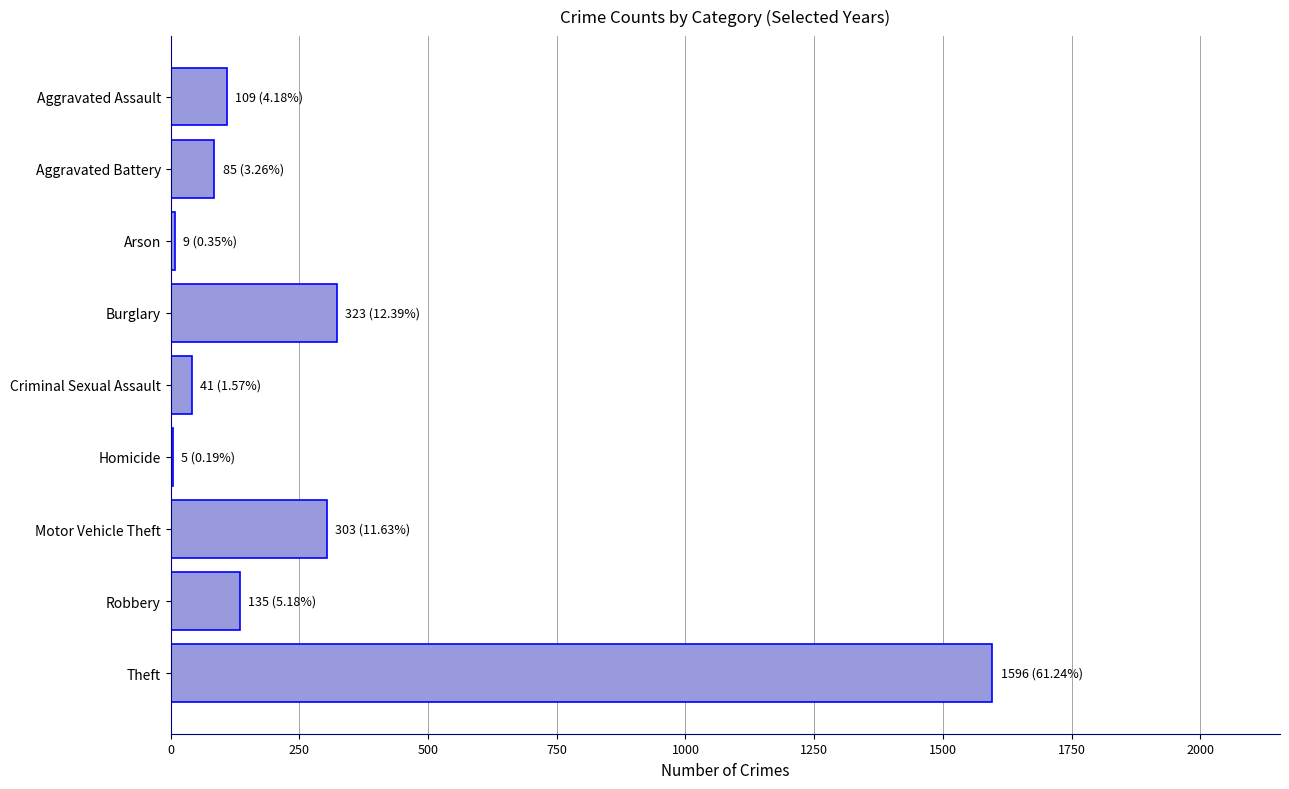

Is it true that the value at Motor Vehicle Theft is 303?

True